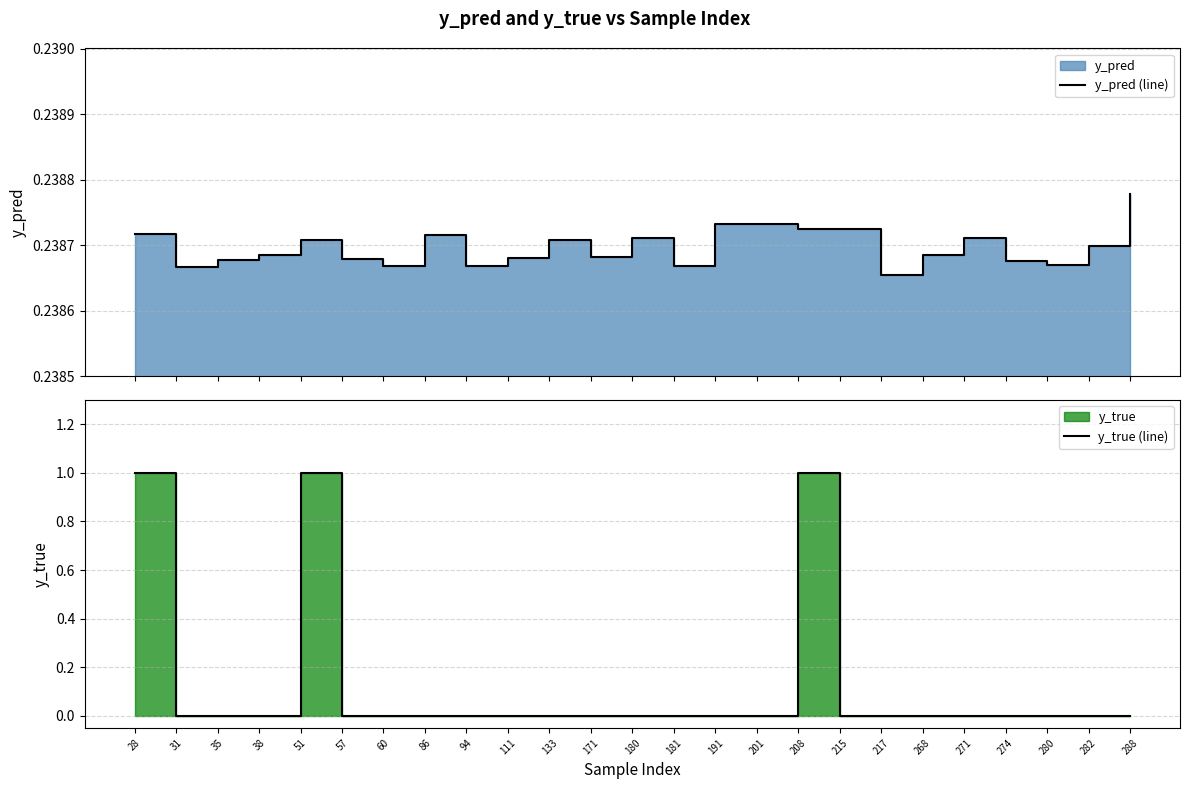

Reading right to left, list all the values displayed in this chart.

y_pred (line): 0.2	0.2	0.2	0.2	0.2	0.2	0.2	0.2	0.2	0.2	0.2	0.2	0.2	0.2	0.2	0.2	0.2	0.2	0.2	0.2	0.2	0.2	0.2	0.2	0.2
y_true (line): 0.0	0.0	0.0	0.0	0.0	0.0	0.0	0.0	1.0	0.0	0.0	0.0	0.0	0.0	0.0	0.0	0.0	0.0	0.0	0.0	1.0	0.0	0.0	0.0	1.0